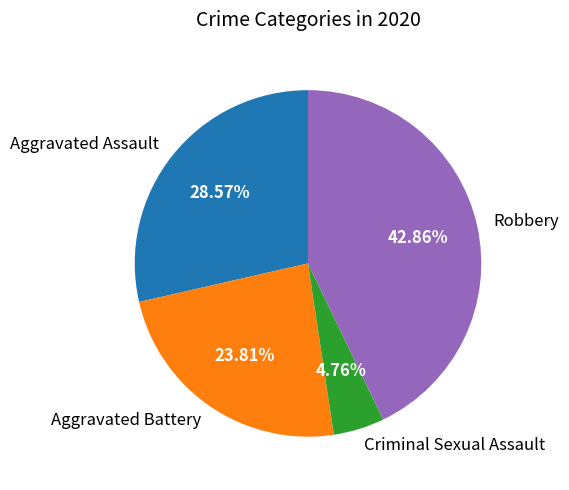

To the nearest percent, what portion does Aggravated Assault represent?

29%